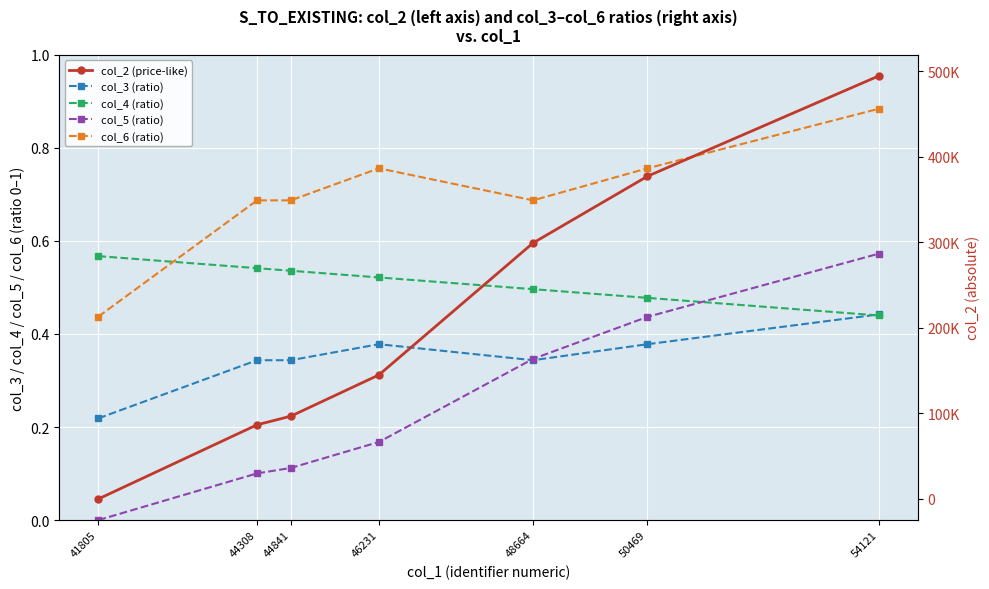

What is the value of the col_6 (ratio) point at the 6th from the left?

0.8